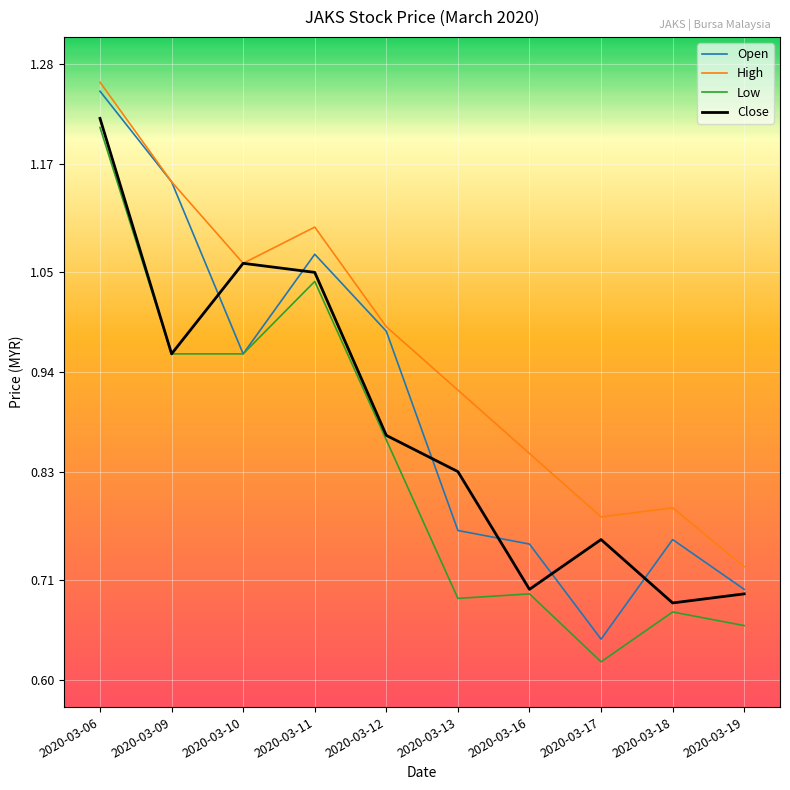

True or false: Close and Open intersect in this chart.

True